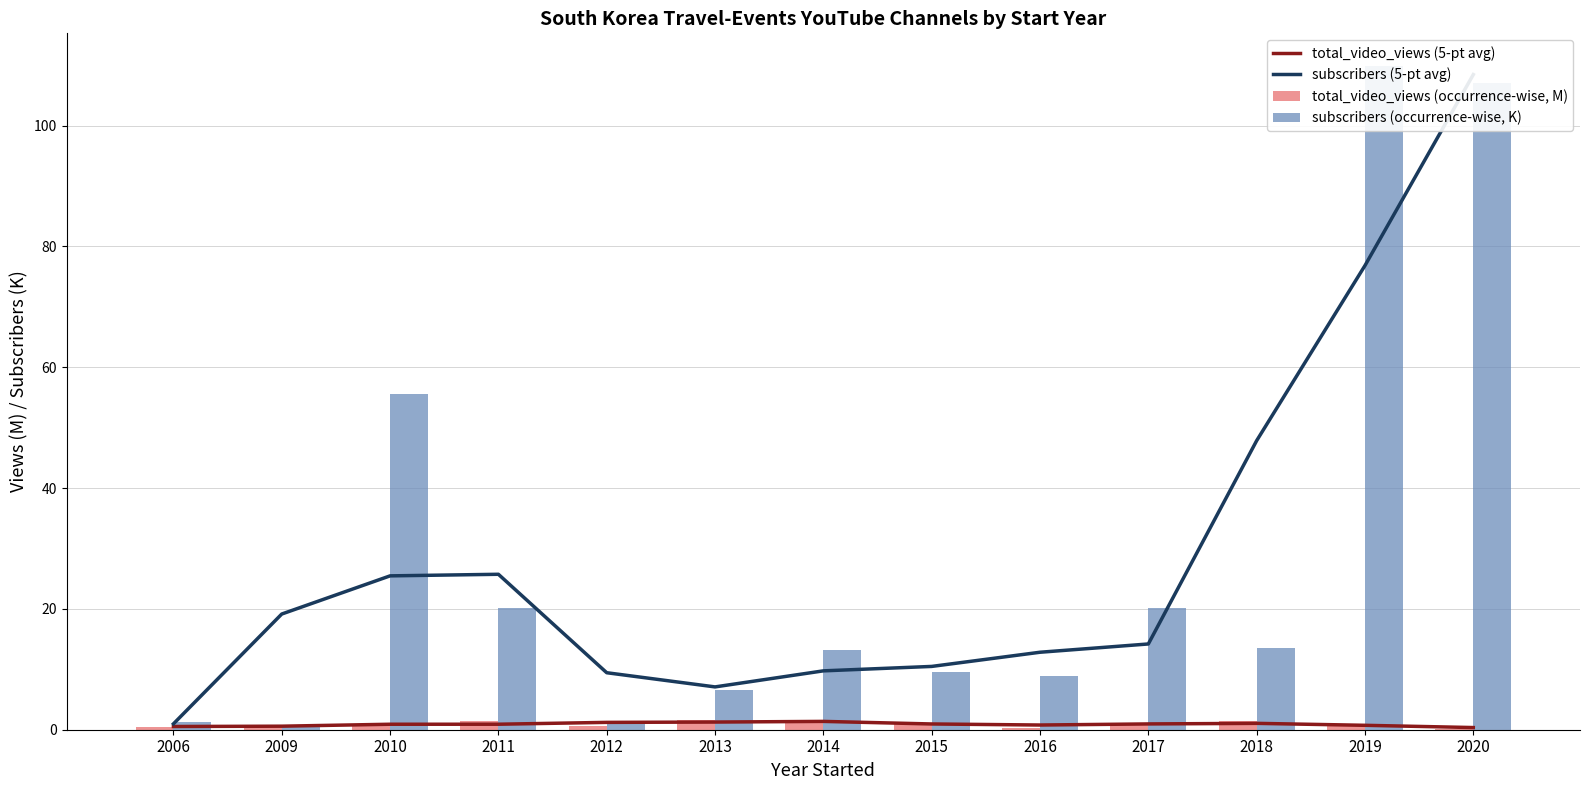

How many groups of bars are there?

13